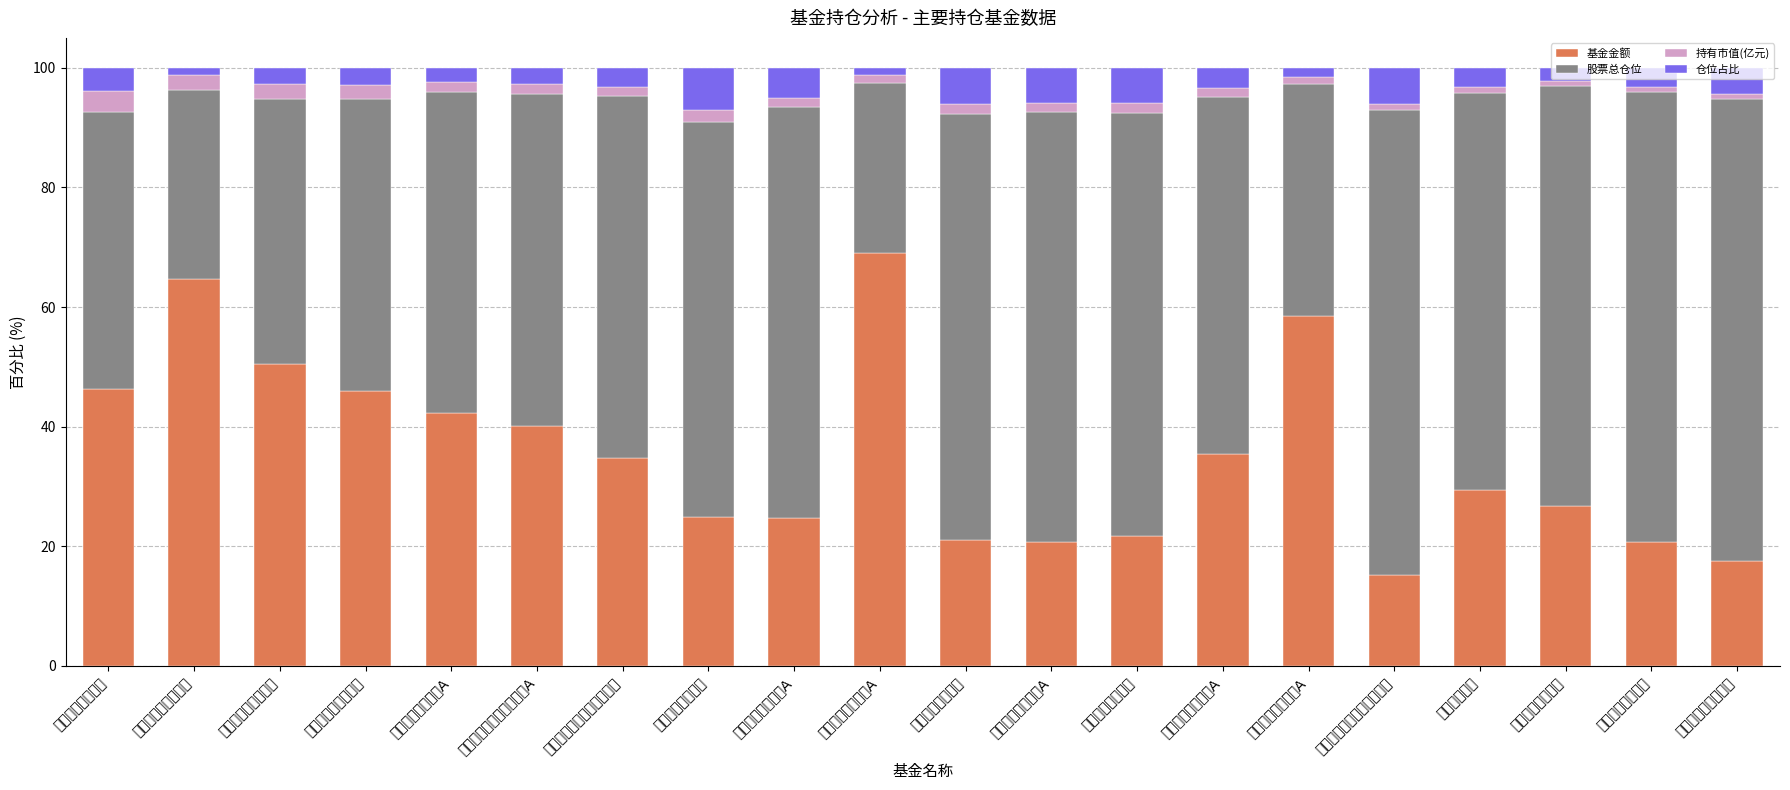

How many bars are there in total?

20